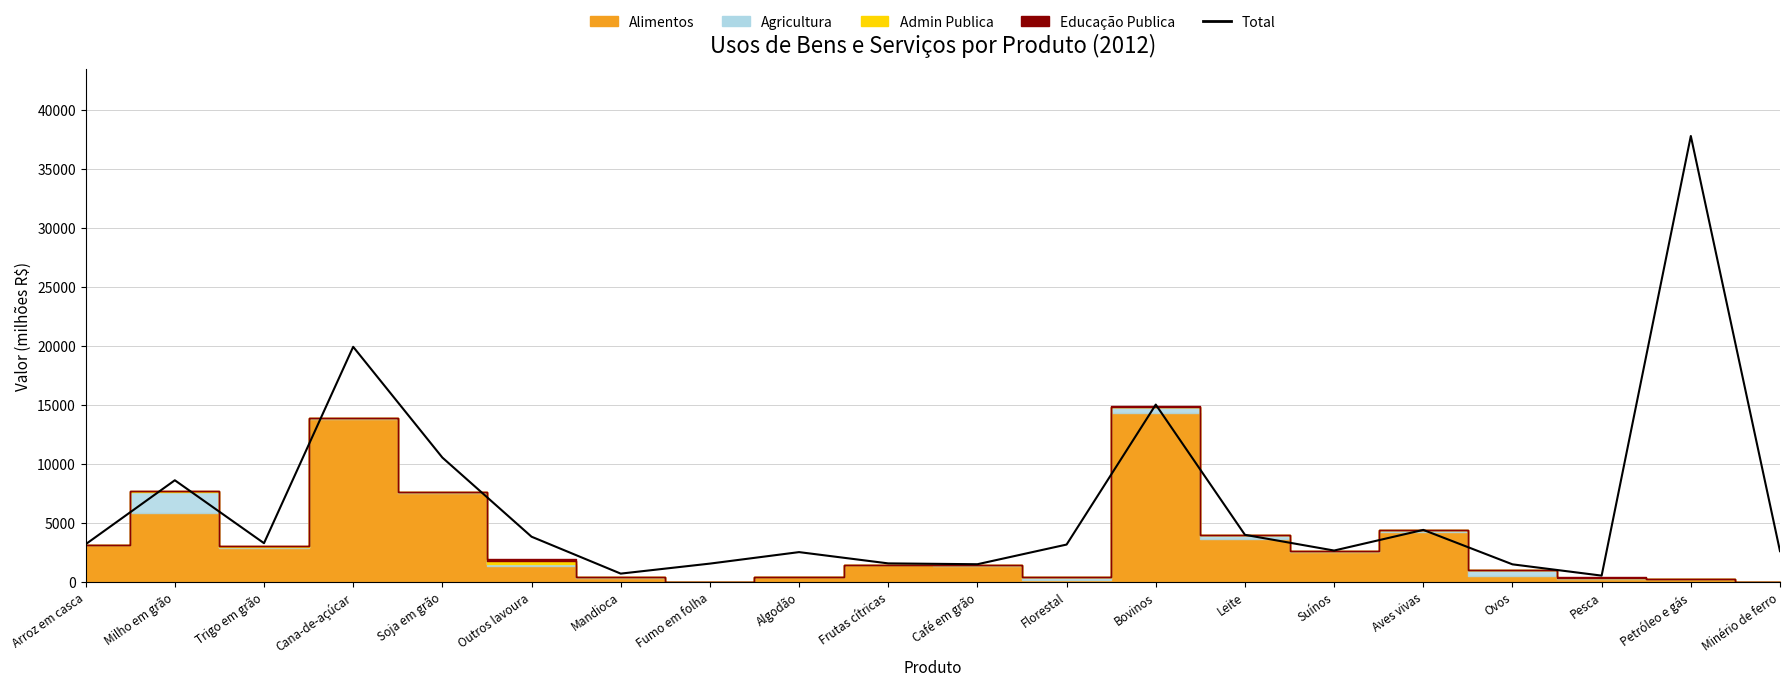

What is the change in value from Outros lavoura to Frutas cítricas?

-2265.0